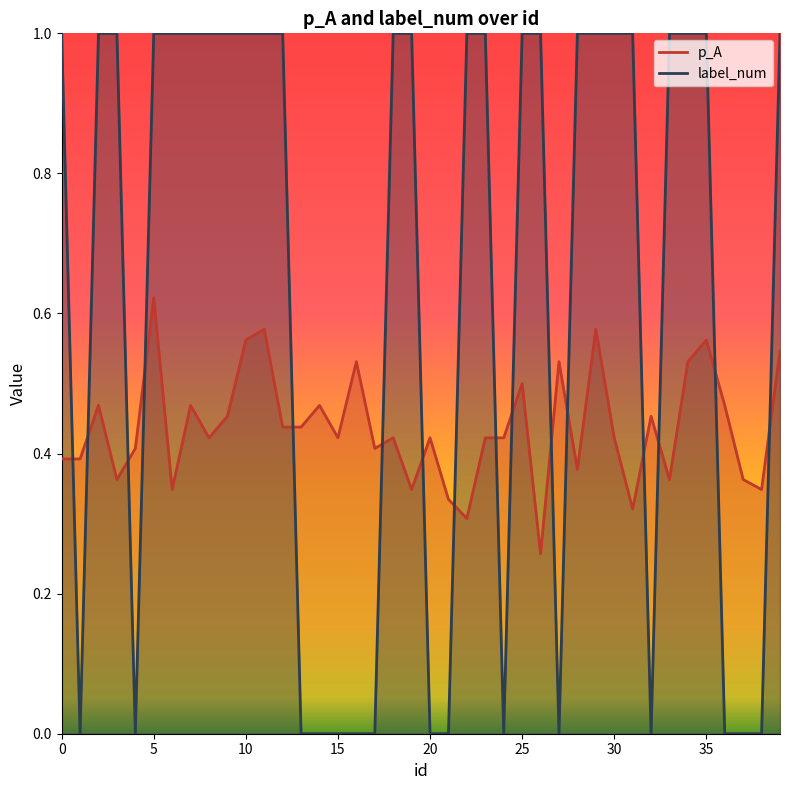

Between 15 and 30, which series saw the biggest shift?

label_num